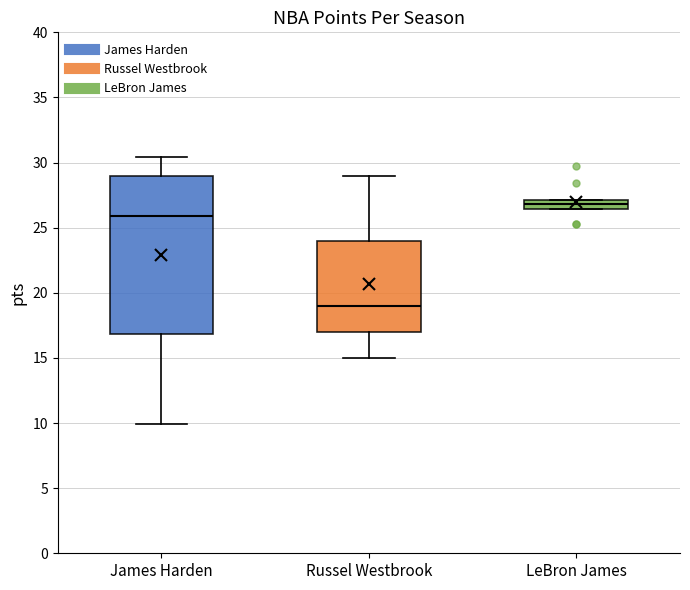

Comparing the boxes themselves (not the whiskers), which one is the tallest?

James Harden